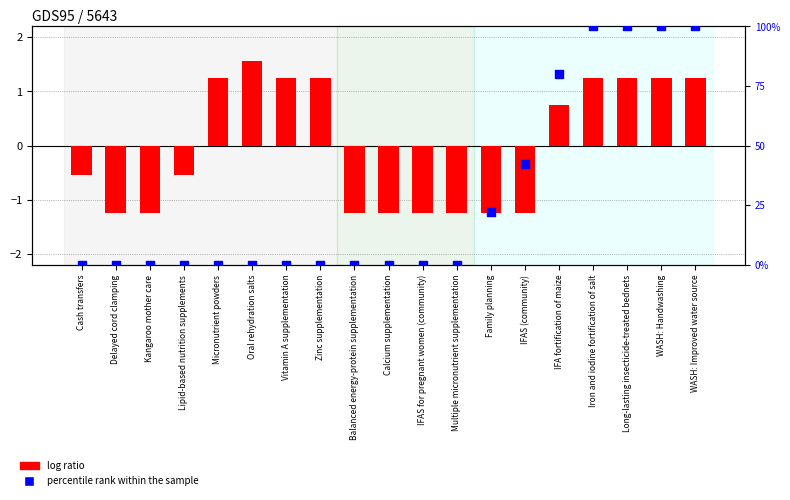

What is the change in value from Multiple micronutrient supplementation to Long-lasting insecticide-treated bednets?

+100.0